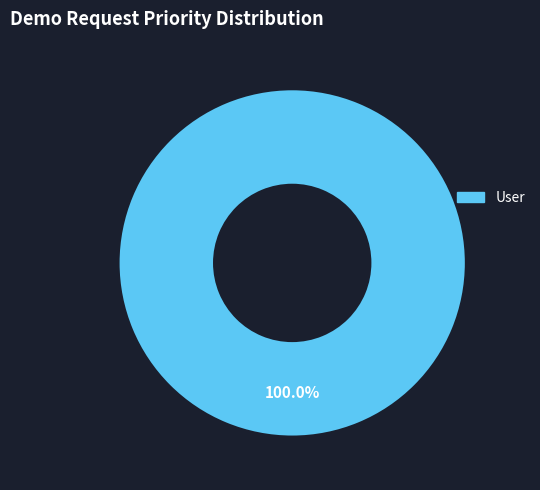

Is there any slice that represents more than half of the pie?

Yes